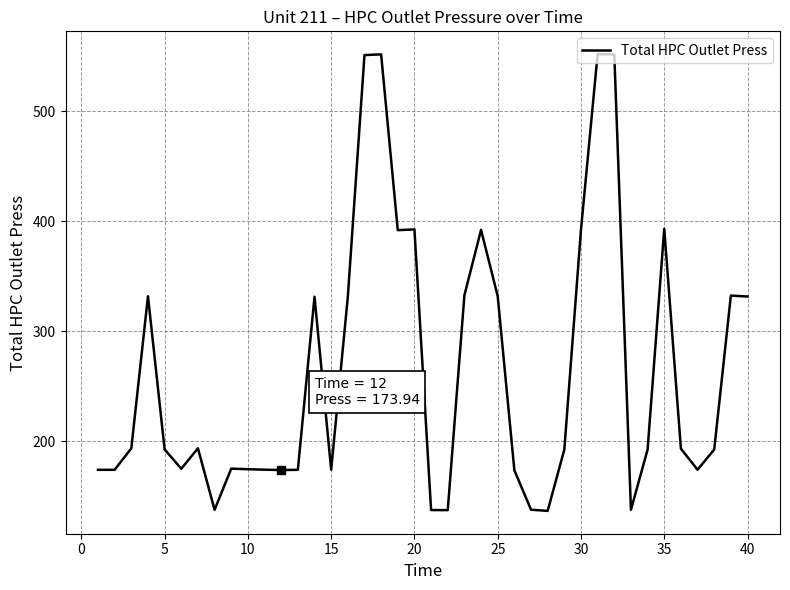

What is the maximum value shown in the chart?

551.8